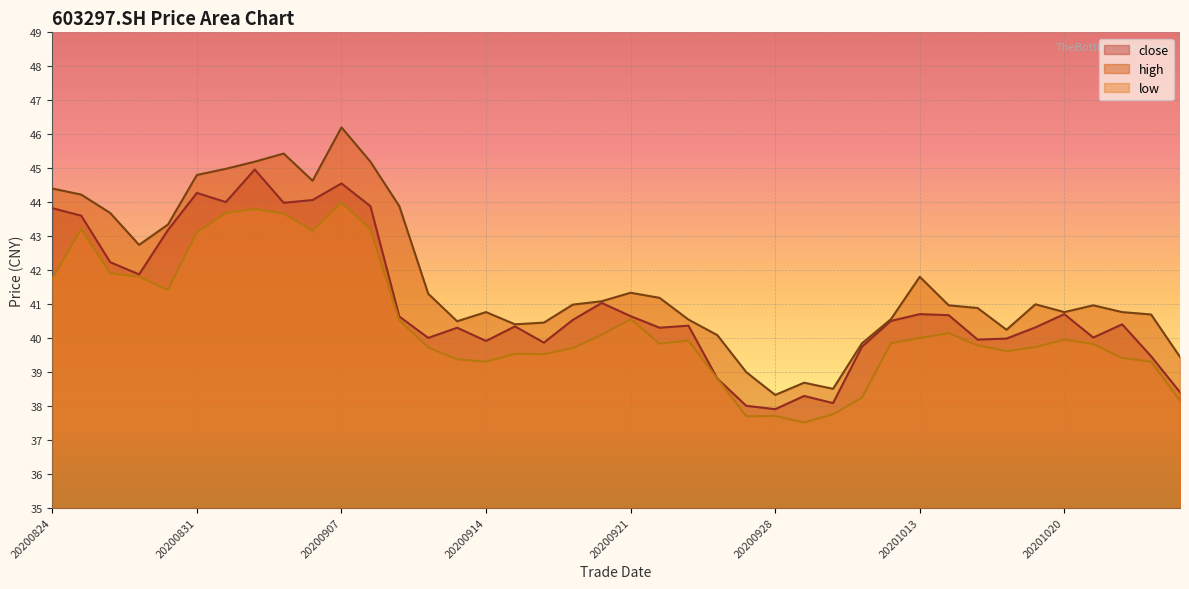

Rank the series by their average value, from lowest to highest.

low, close, high